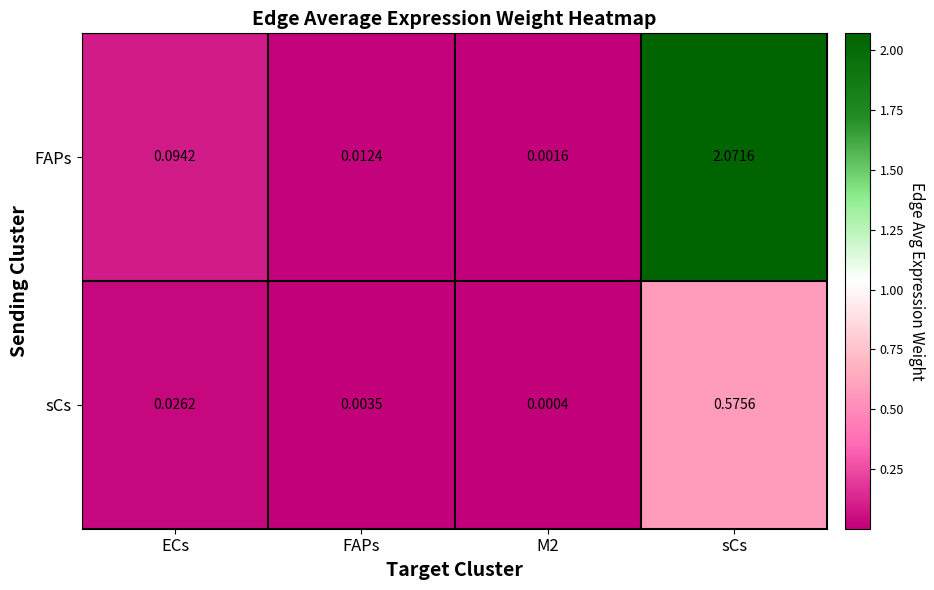

How many distinct data groups are displayed?

2